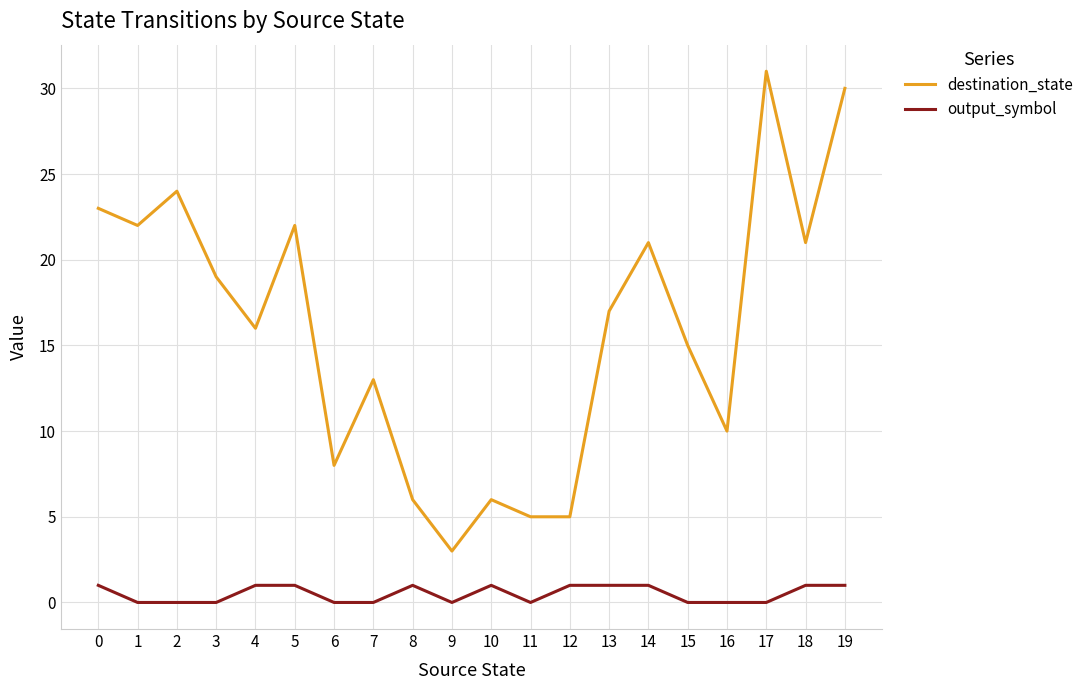

Reading left to right, what are all the values shown in this chart?

destination_state: 0=23	1=22	2=24	3=19	4=16	5=22	6=8	7=13	8=6	9=3	10=6	11=5	12=5	13=17	14=21	15=15	16=10	17=31	18=21	19=30
output_symbol: 0=1	1=0	2=0	3=0	4=1	5=1	6=0	7=0	8=1	9=0	10=1	11=0	12=1	13=1	14=1	15=0	16=0	17=0	18=1	19=1